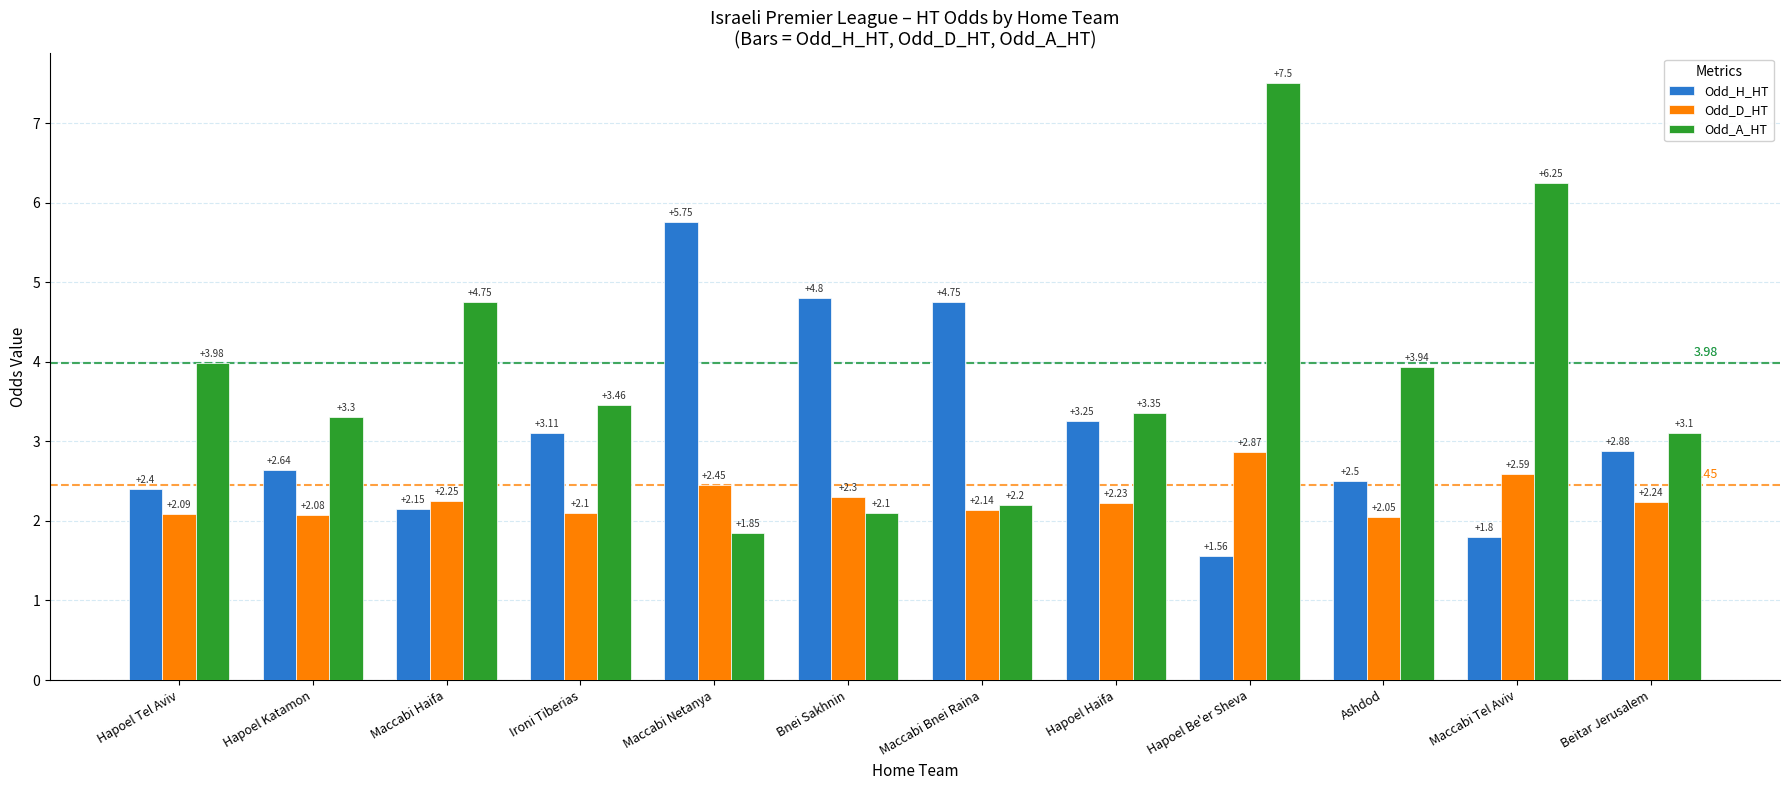

Rank the series at Hapoel Katamon from highest to lowest value.

Odd_A_HT, Odd_H_HT, Odd_D_HT